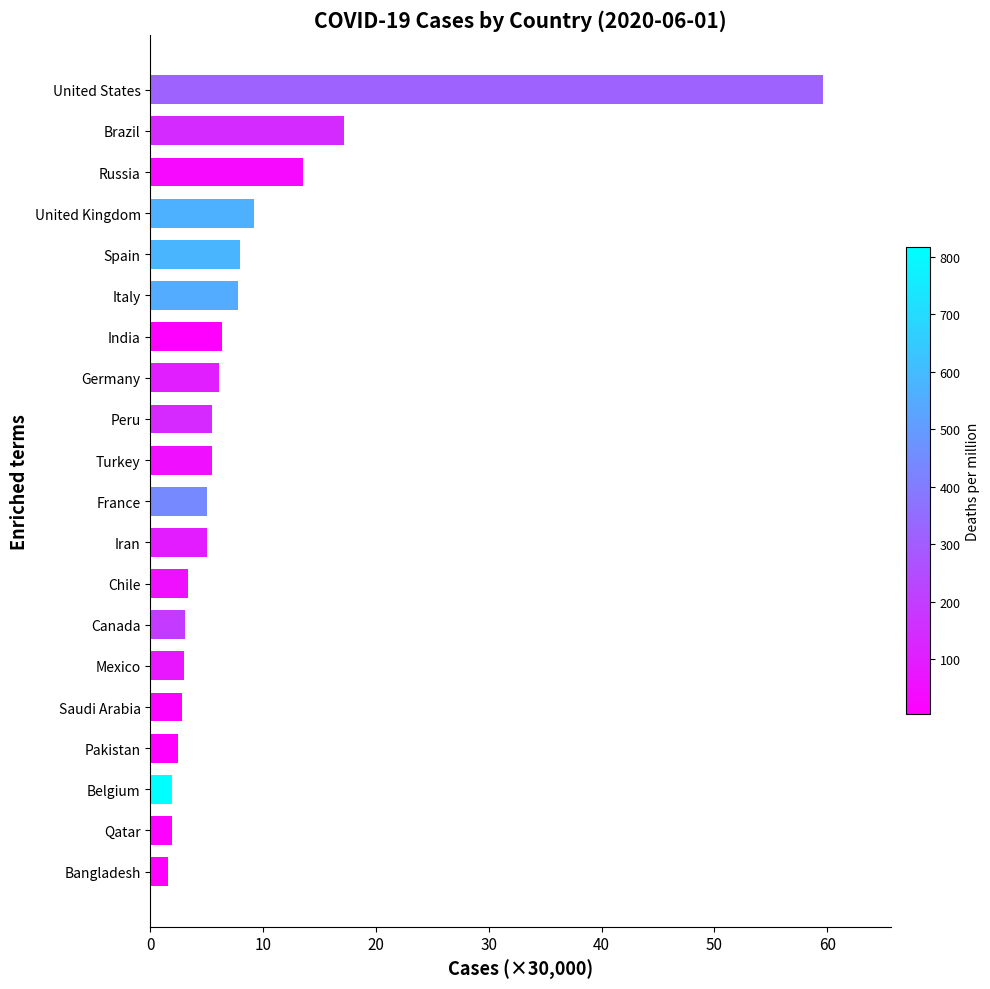

What is the maximum value shown in the chart?

59.7